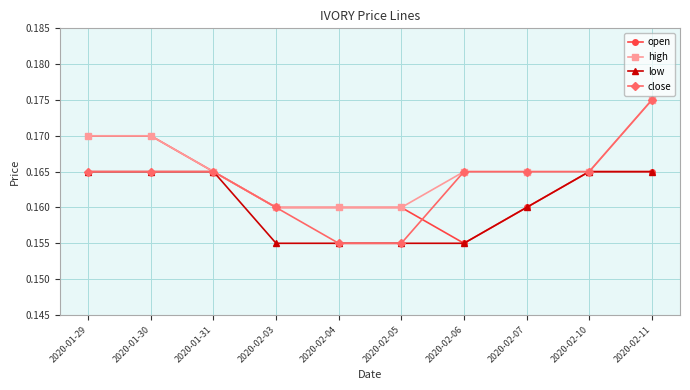

At which category is the sum across all series the highest?

2020-02-11